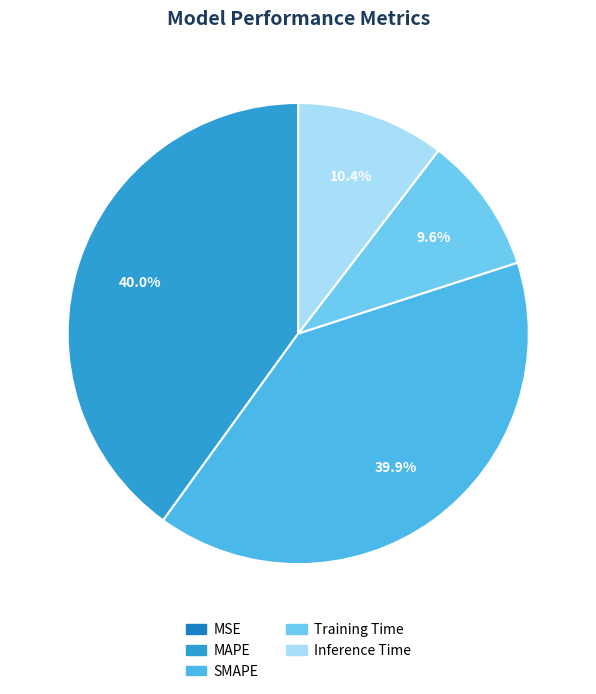

To the nearest percent, what is the combined percentage of Training Time and Inference Time?

20%